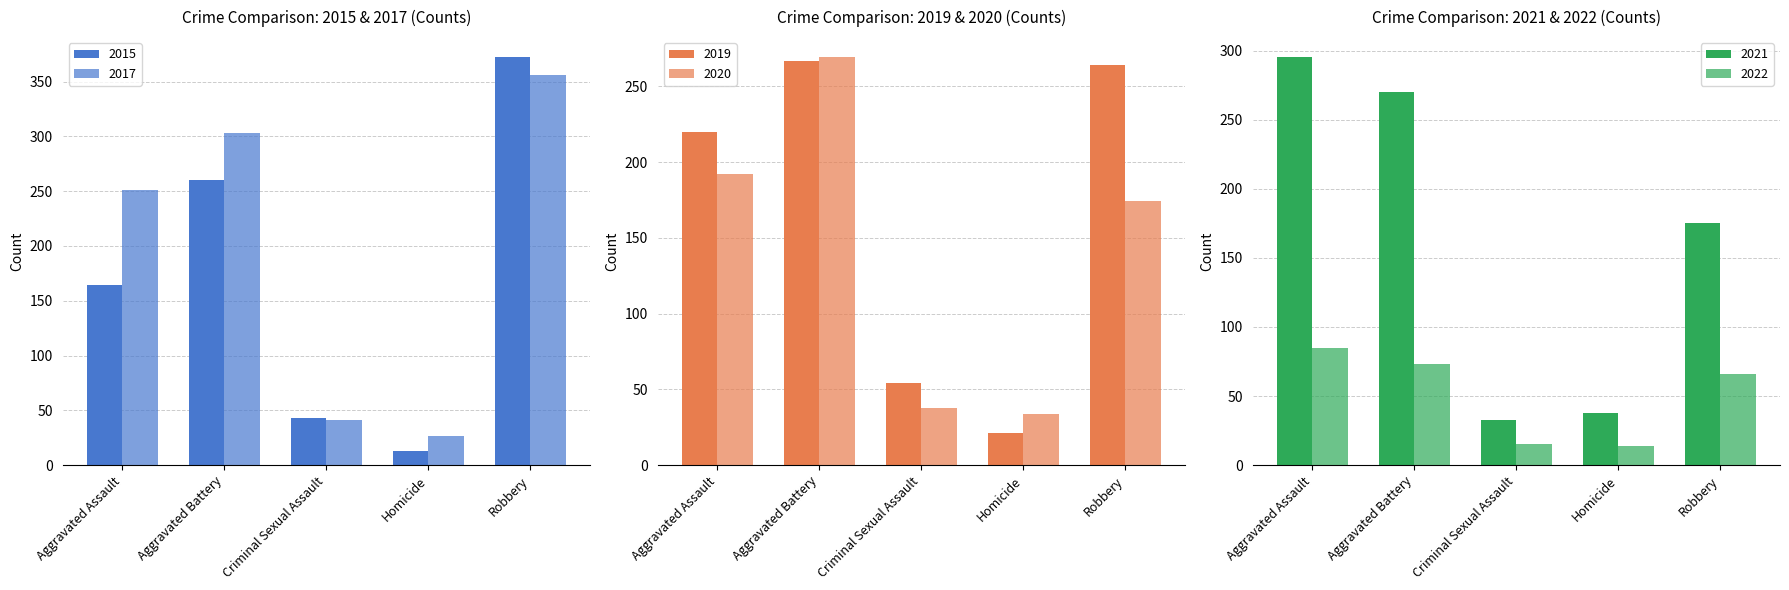

How many categories are shown in the chart?

5